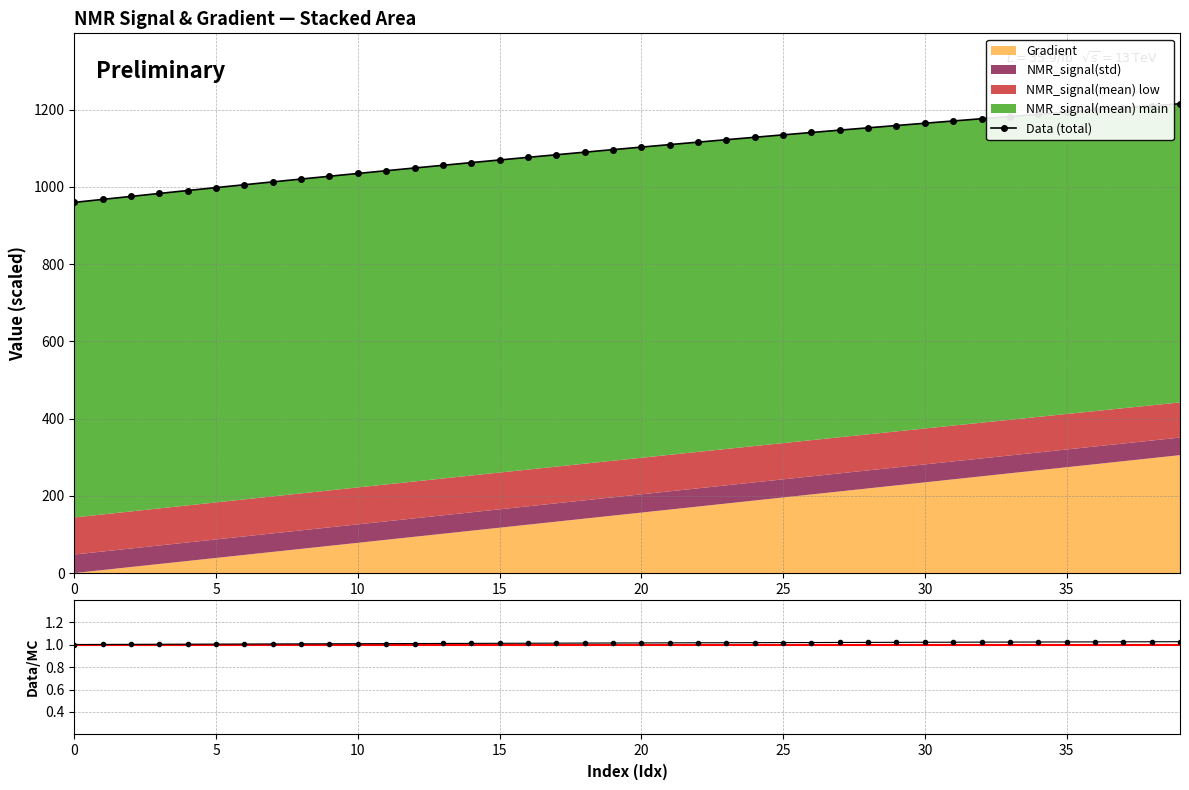

What is the label of the 21st point from the left?

20